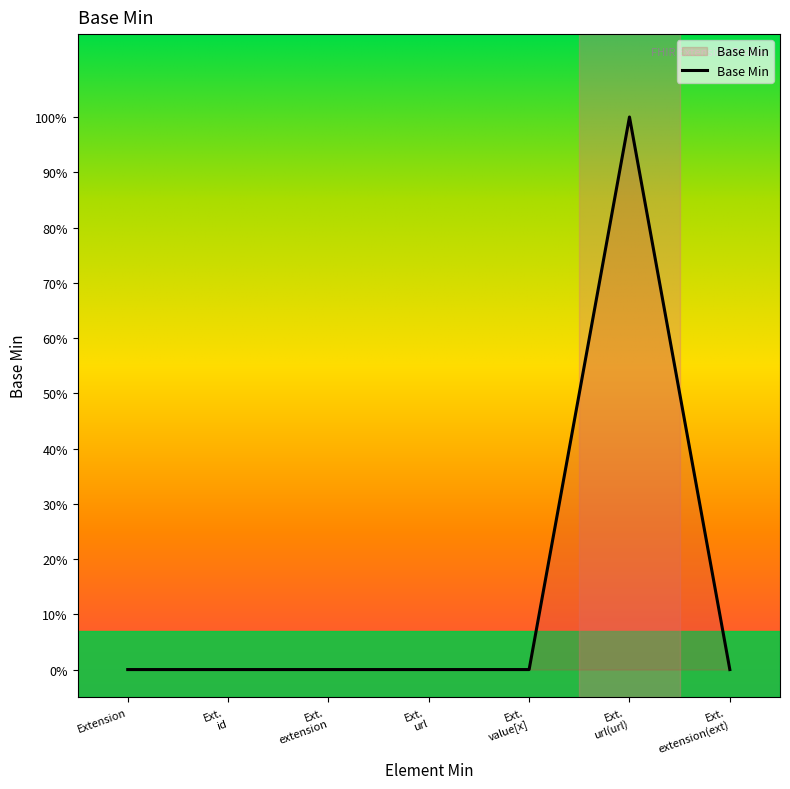

How many positive values are there?

1